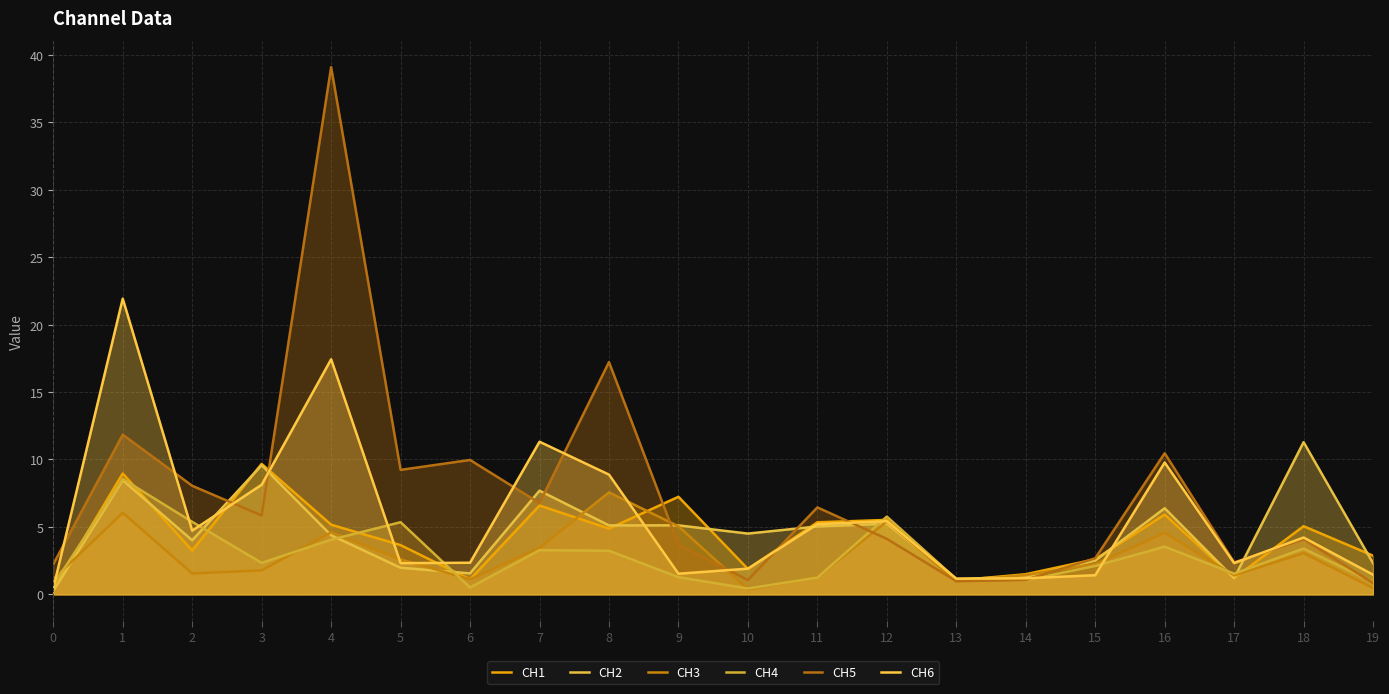

At 4, list the series in order from smallest to largest.

CH4, CH2, CH3, CH1, CH6, CH5